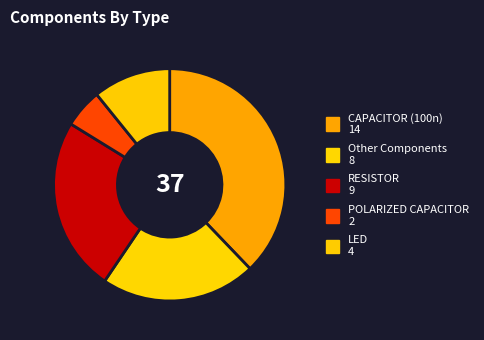

How many segments does this pie chart have?

5